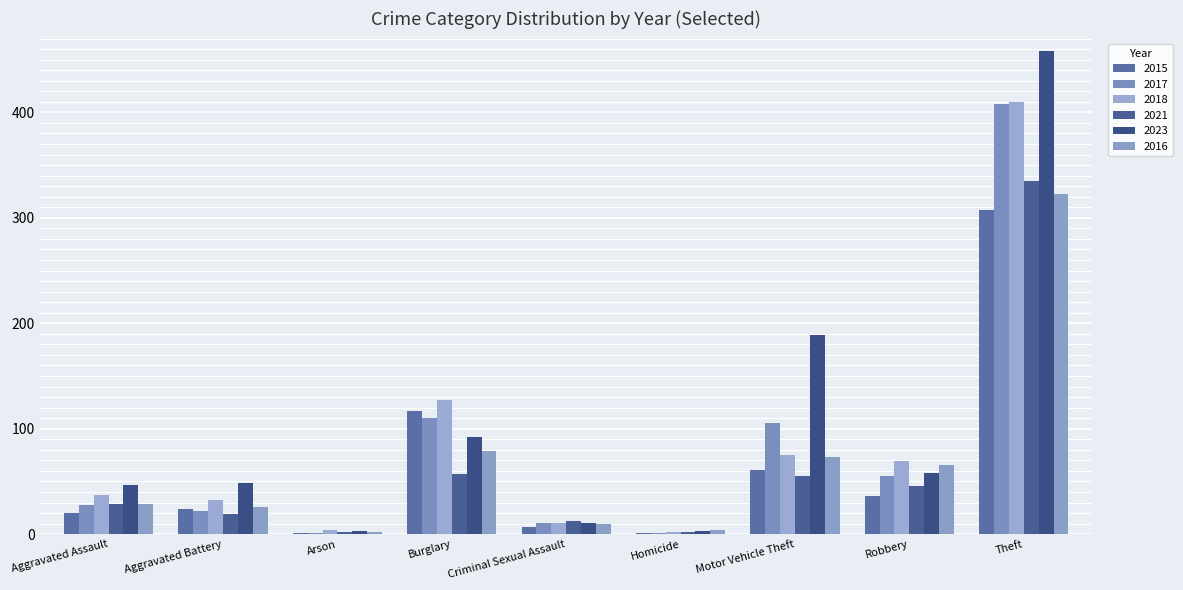

Count the number of categories in the chart.

9